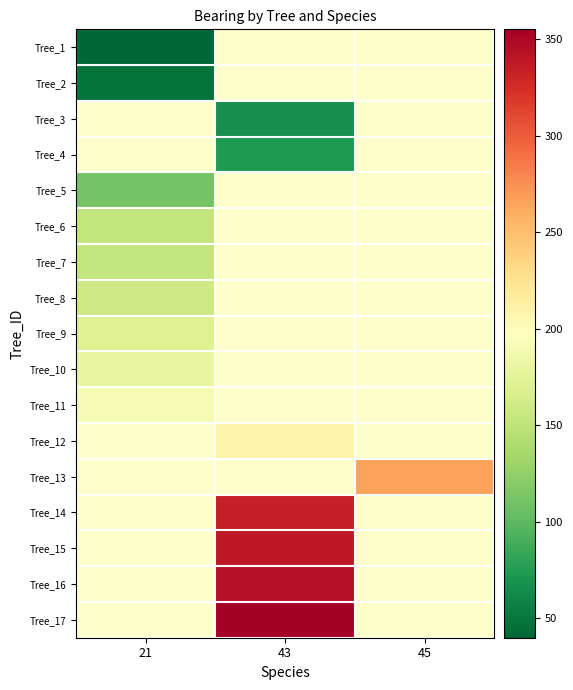

Which series has the largest range (max minus min)?

Tree_1